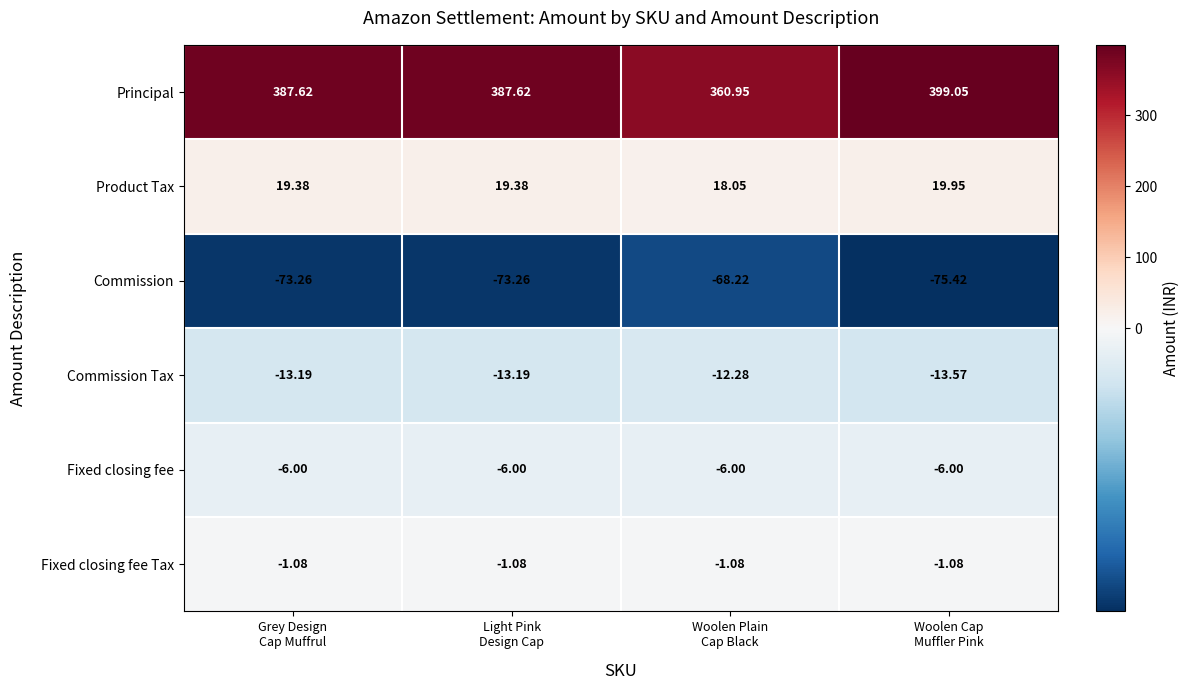

Which series has the largest total across all categories?

Principal